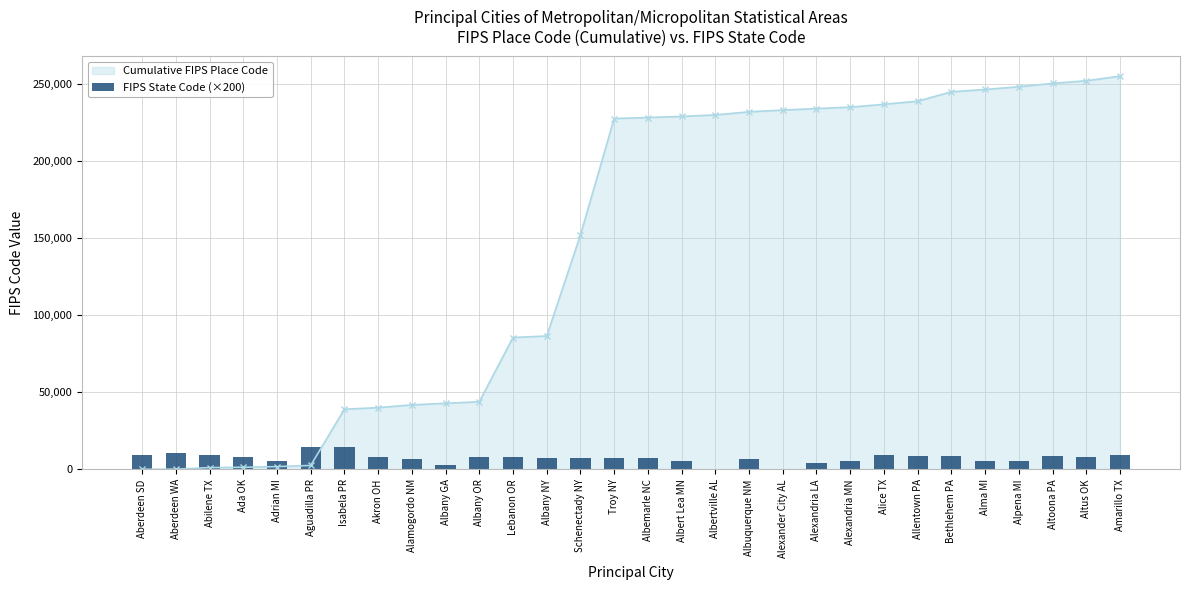

Does the chart contain any negative values?

No